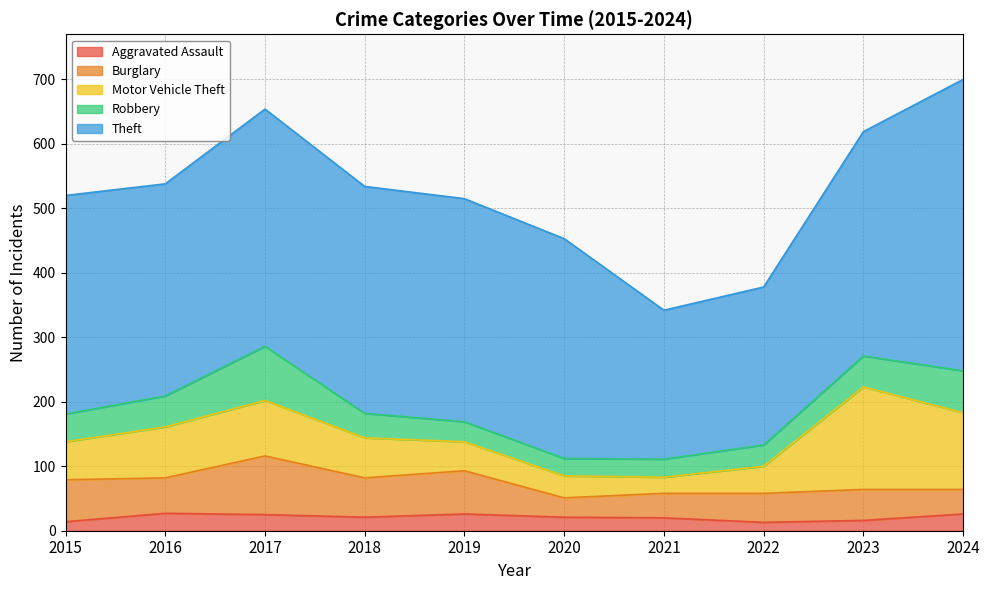

Which series changed the most between 2015 and 2019?

Motor Vehicle Theft